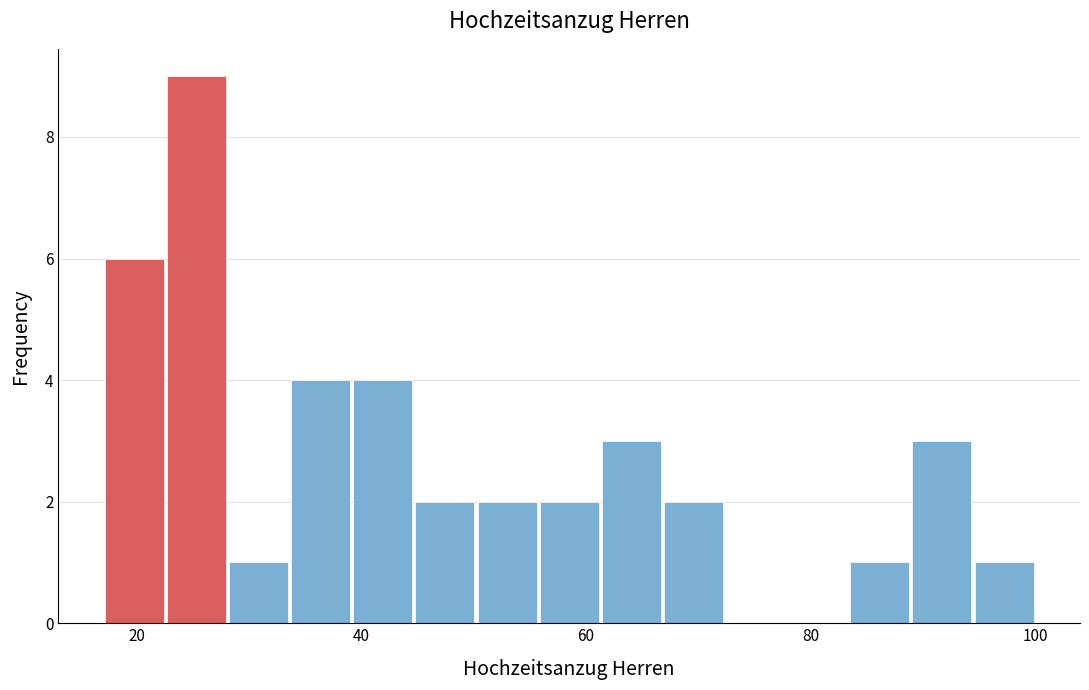

Read against the x-axis, roughly where is the centre of the tallest bar?

26